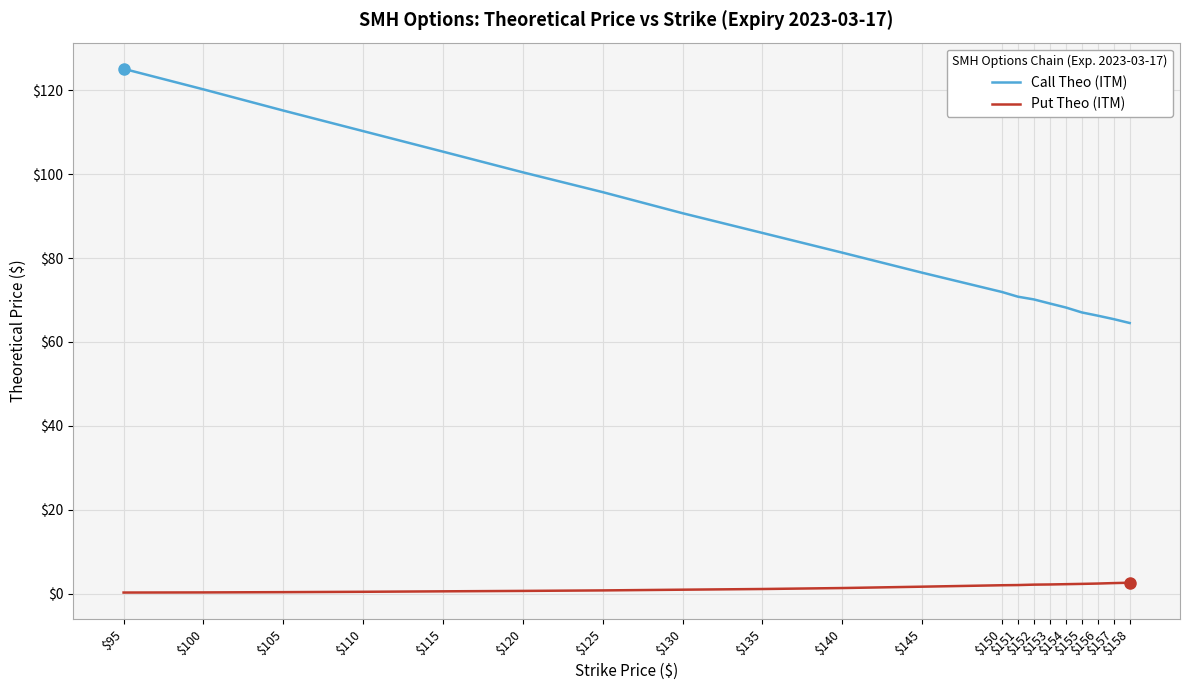

Does the chart display data point markers on the line(s)?

No